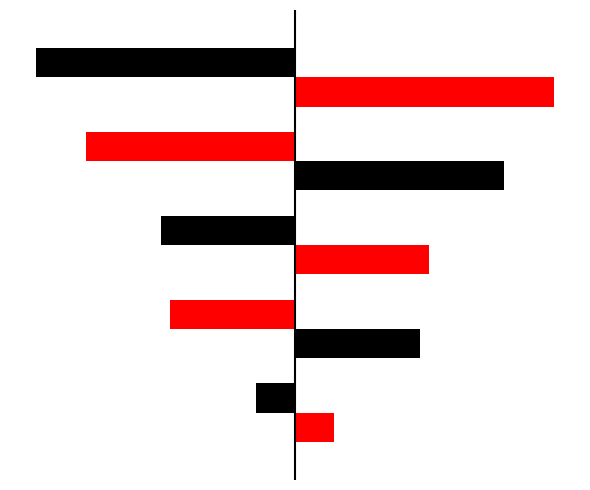

What is the value of the col_0 (left) bar at the 1st from the left?

-34251